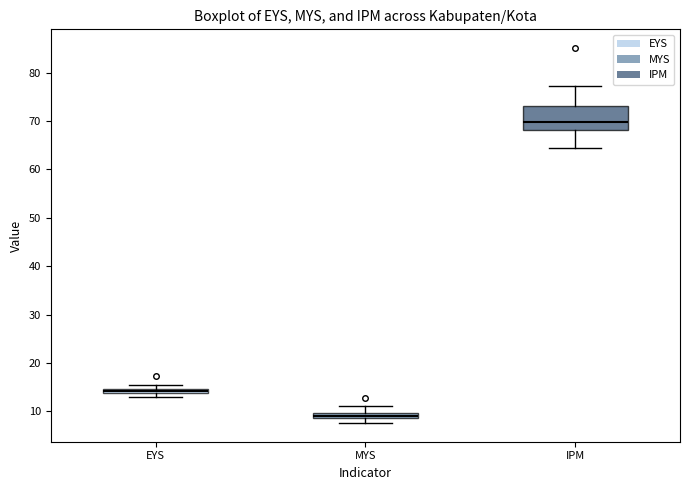

Which box is the tallest, from its lower edge to its upper edge?

IPM